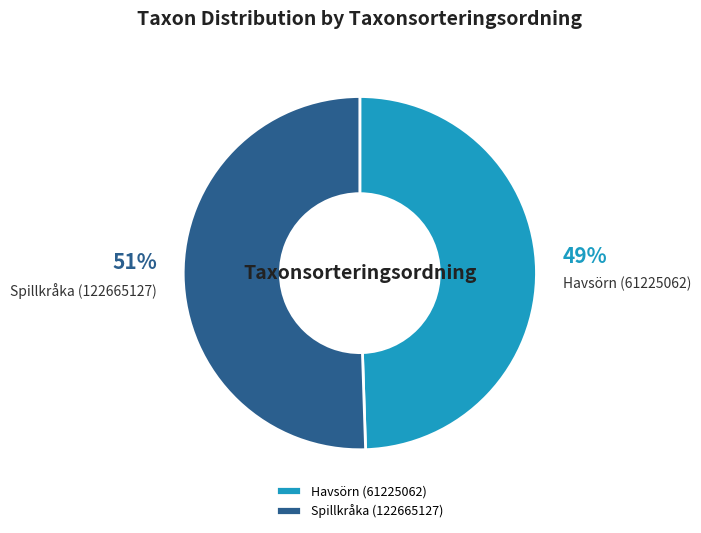

Is the sum of Spillkråka (122665127) and Havsörn (61225062) greater than half?

Yes